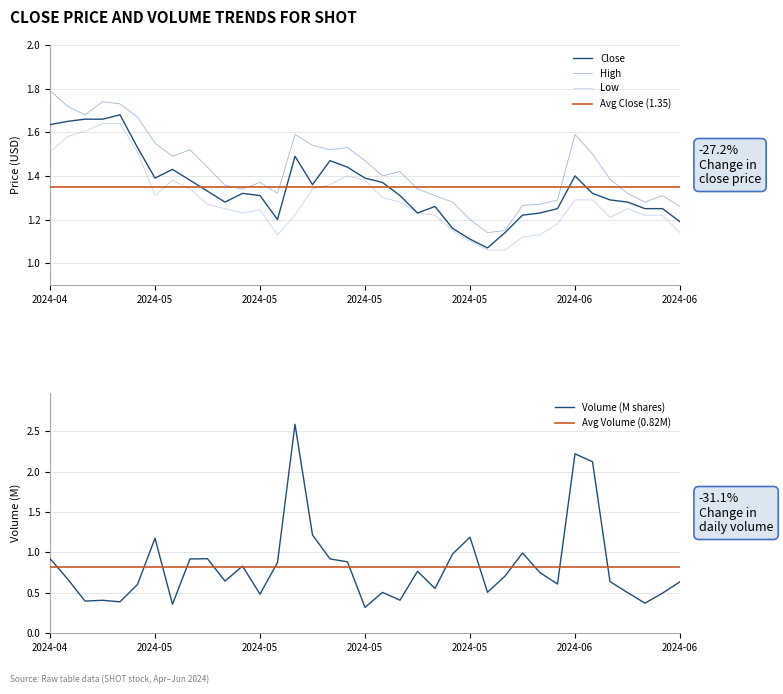

At how many categories does at least one series exceed 1?

37